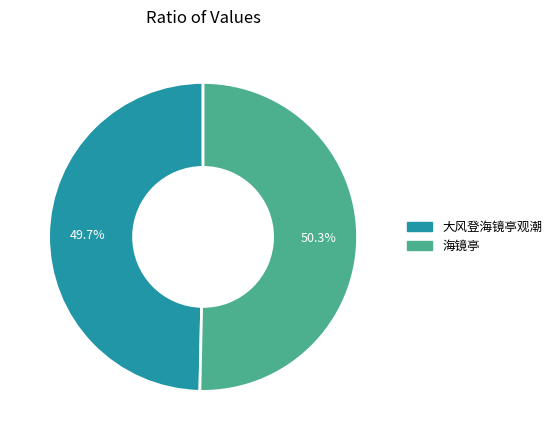

Which category has the biggest portion of the pie?

海镜亭